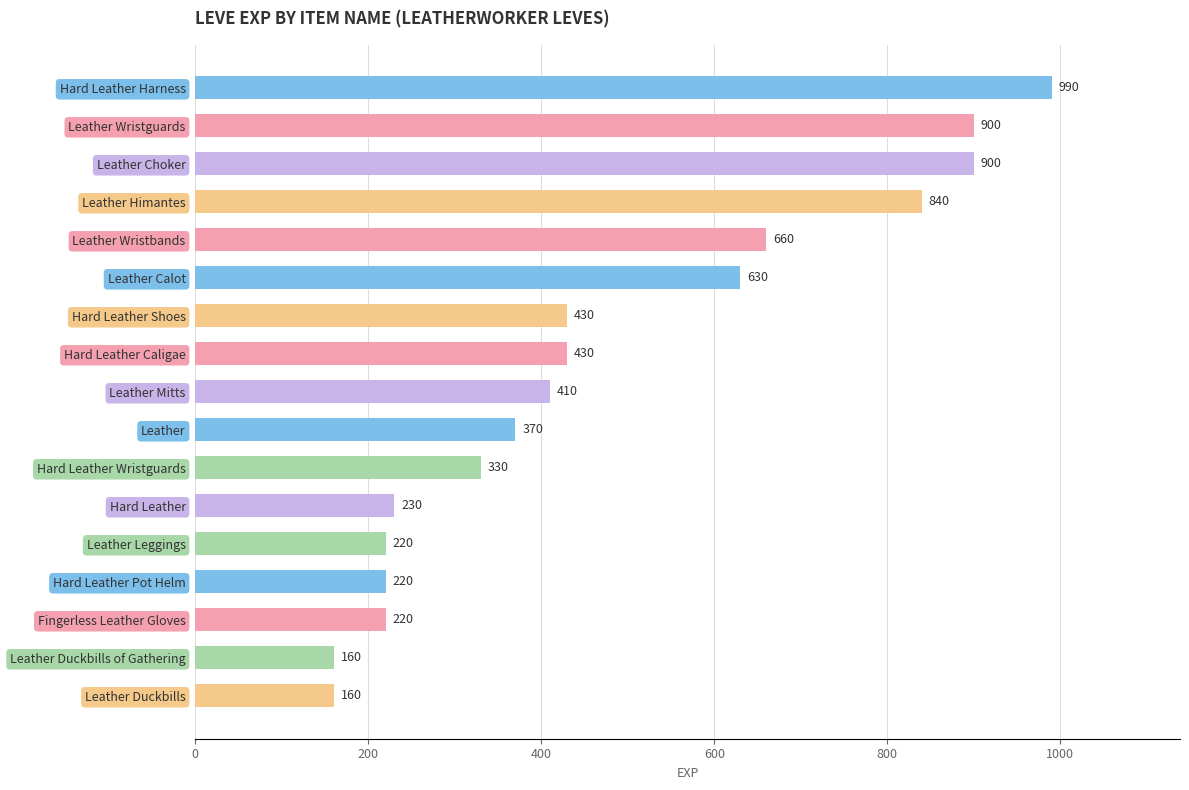

What is the change in value from Leather Wristguards to Leather Leggings?

-680